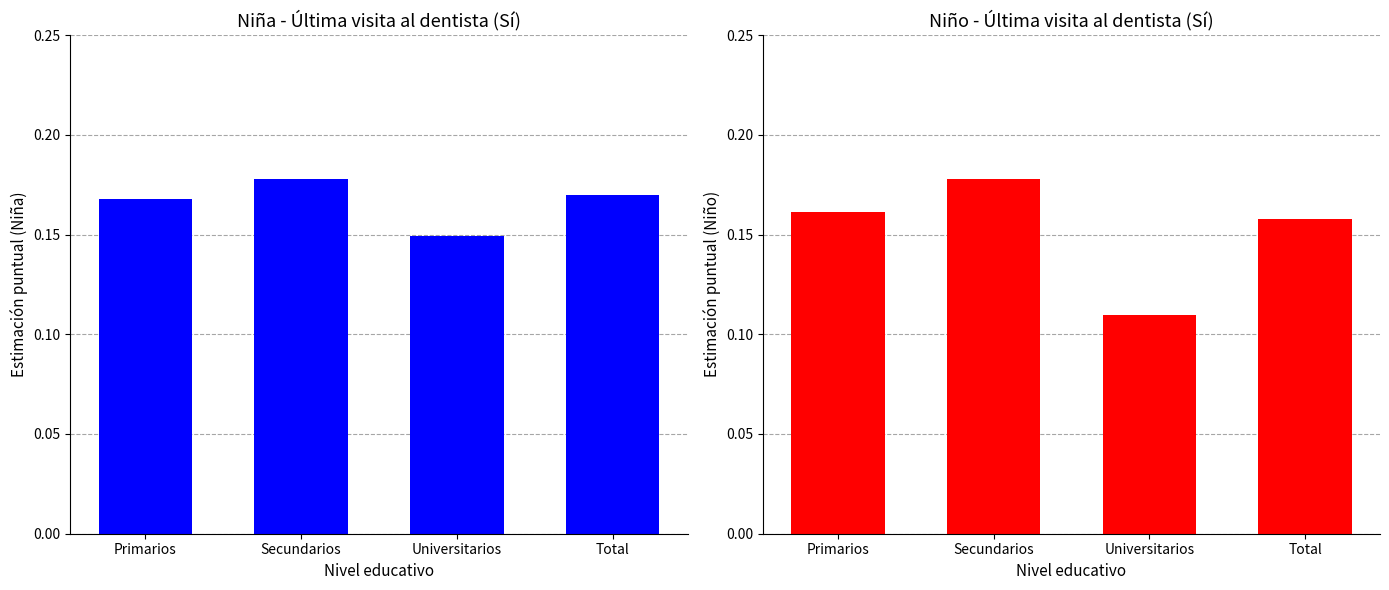

What is the approximate value of Sí (Niño) at Total?

0.2